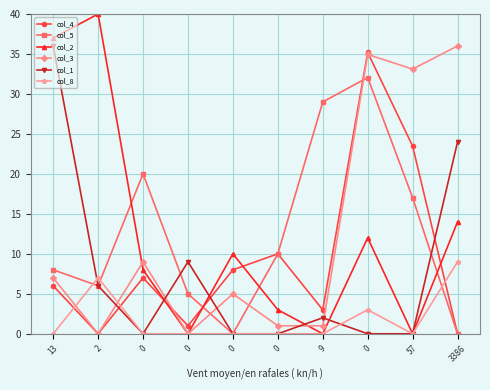

How many distinct data groups are displayed?

6